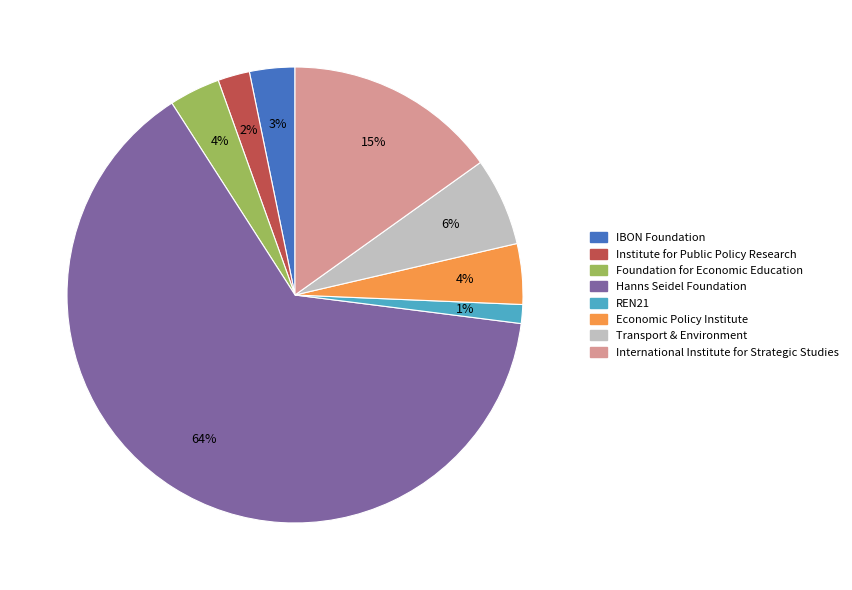

What is the ratio of the value at Economic Policy Institute to the value at IBON Foundation?

1.3